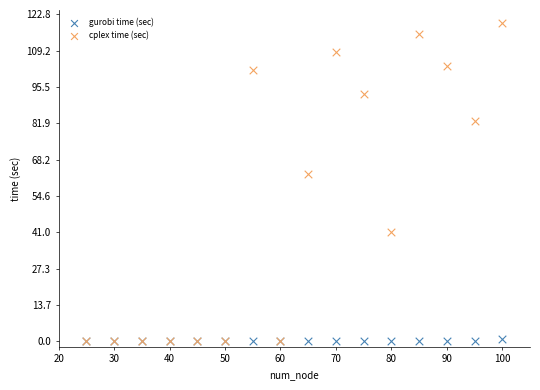

In the cplex time (sec) series, what Y value is closest to 59?

63.0